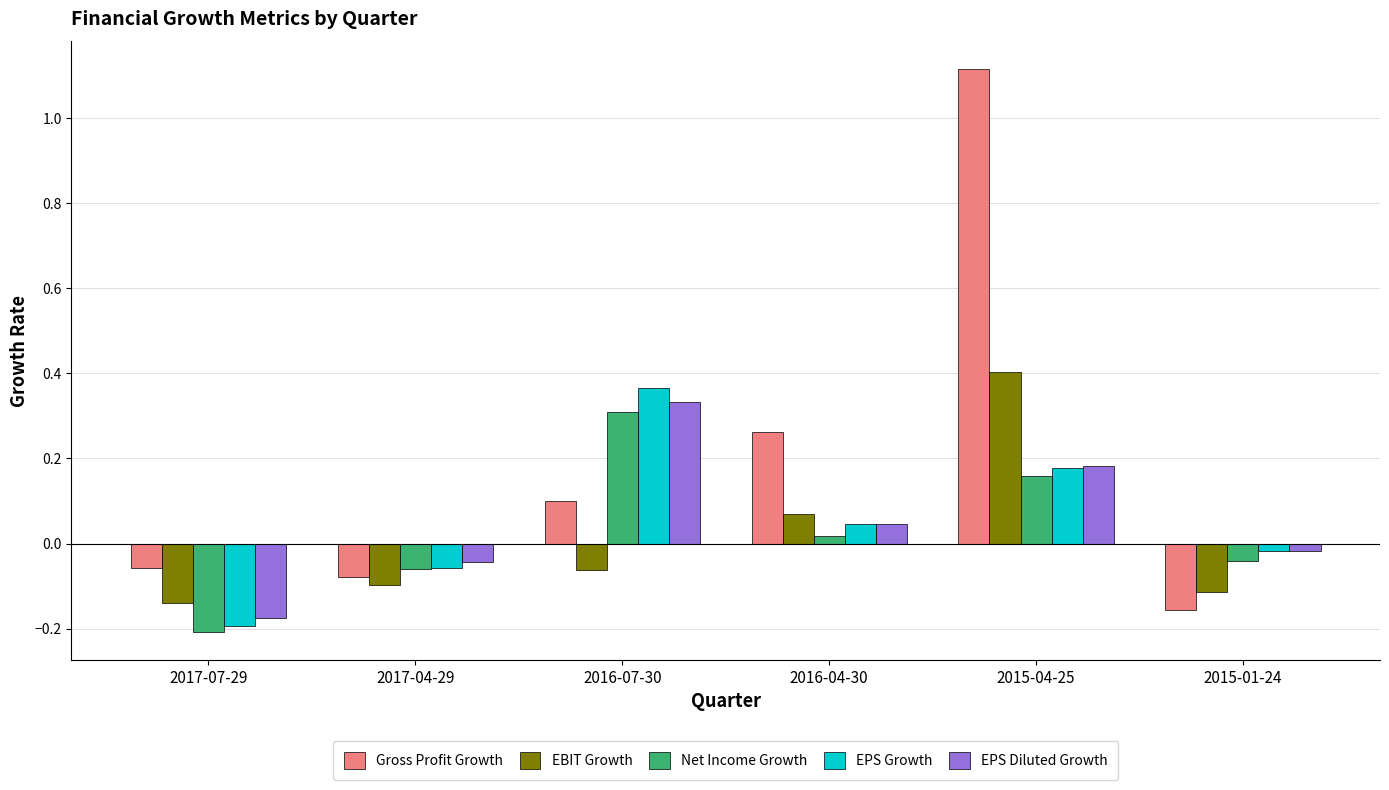

At which label does EPS Diluted Growth reach its minimum?

2017-07-29